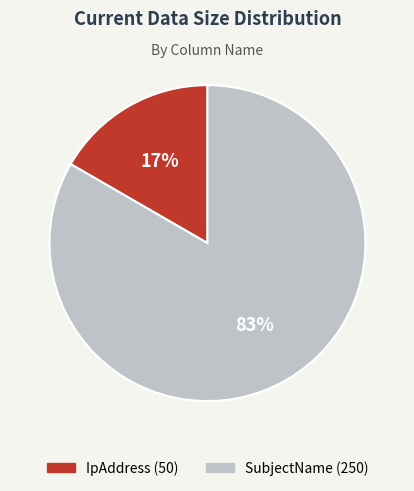

Do SubjectName and IpAddress together represent more than half of the pie?

Yes